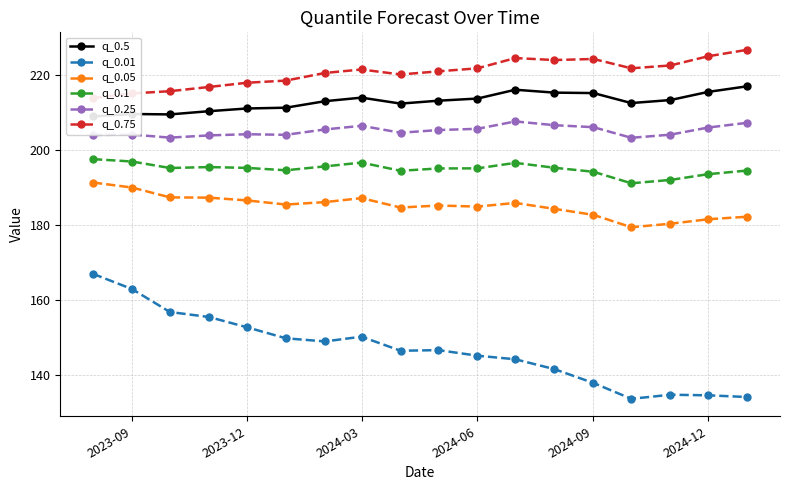

What is the maximum value for q_0.05?

191.3